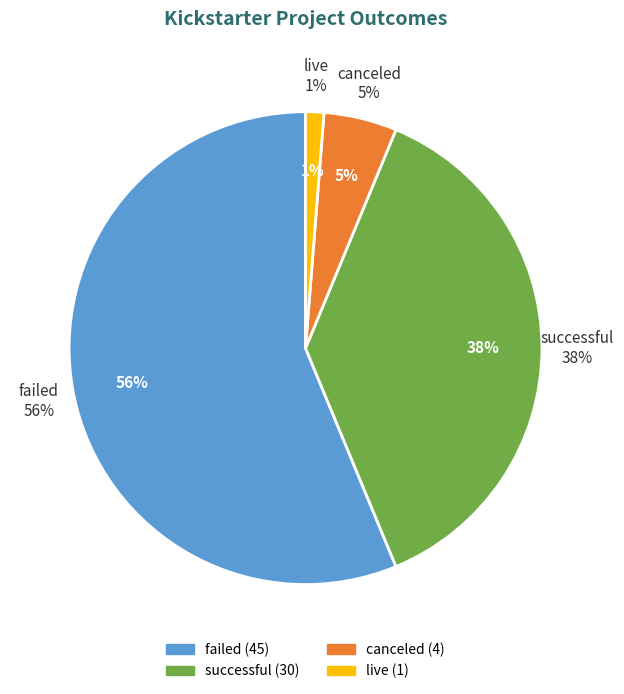

Which slice is the largest?

failed